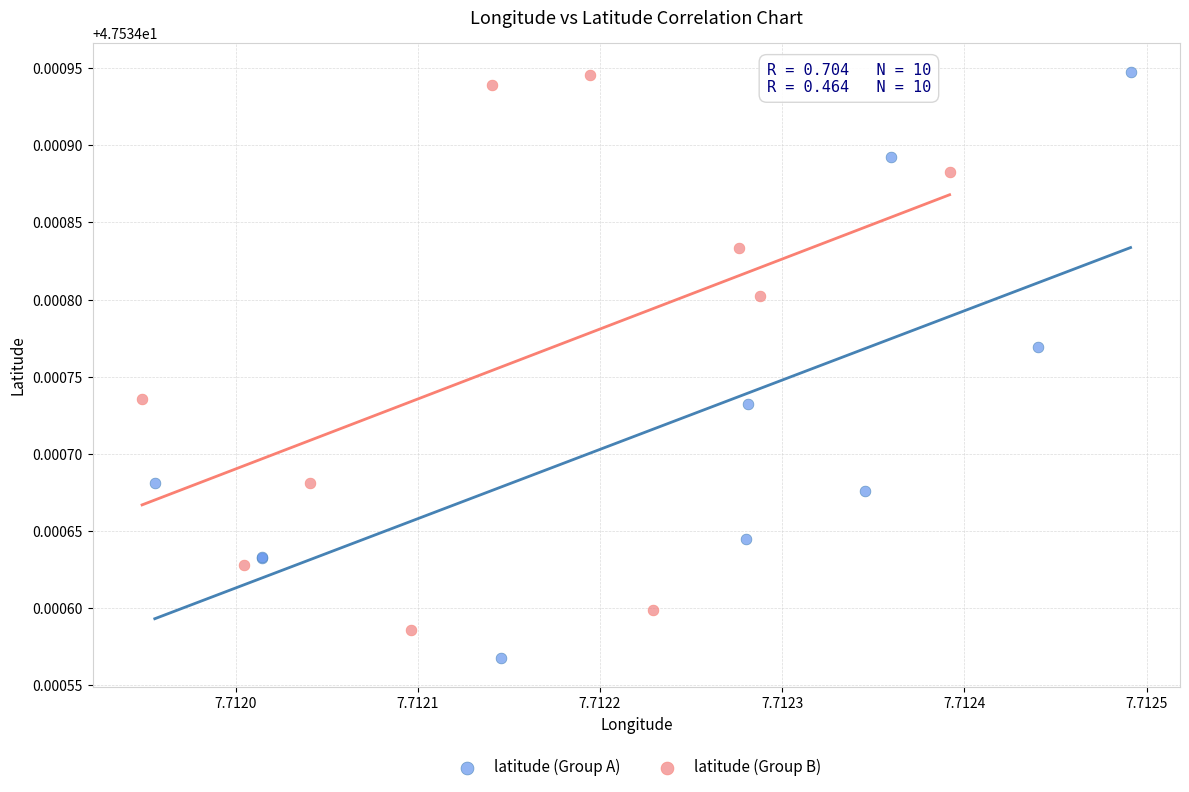

Which series reaches the minimum Y coordinate?

latitude (Group A)